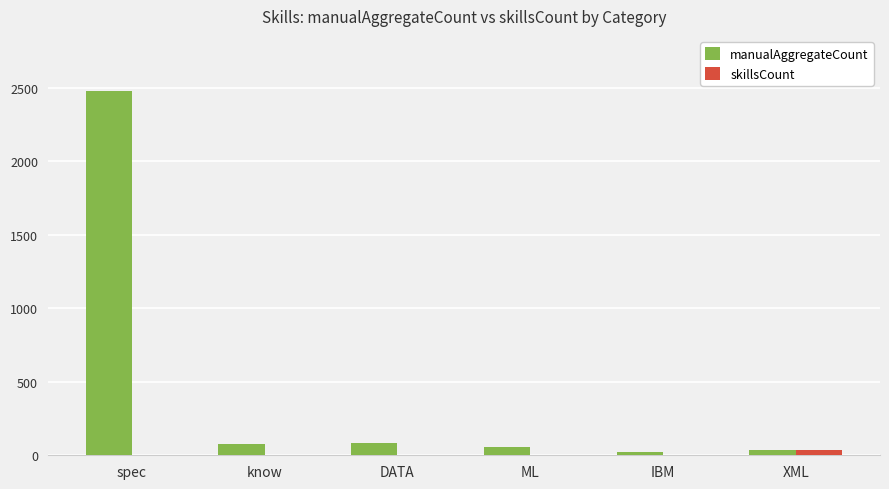

The manualAggregateCount series shows 2480 at spec. True or false?

True